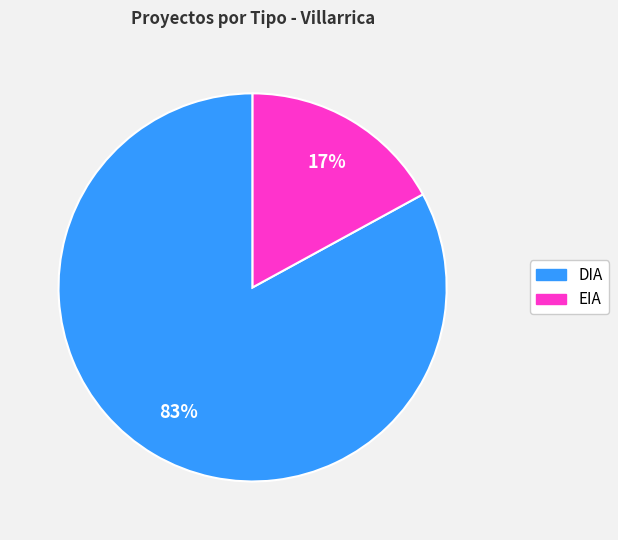

Which category has the smallest portion of the pie?

EIA